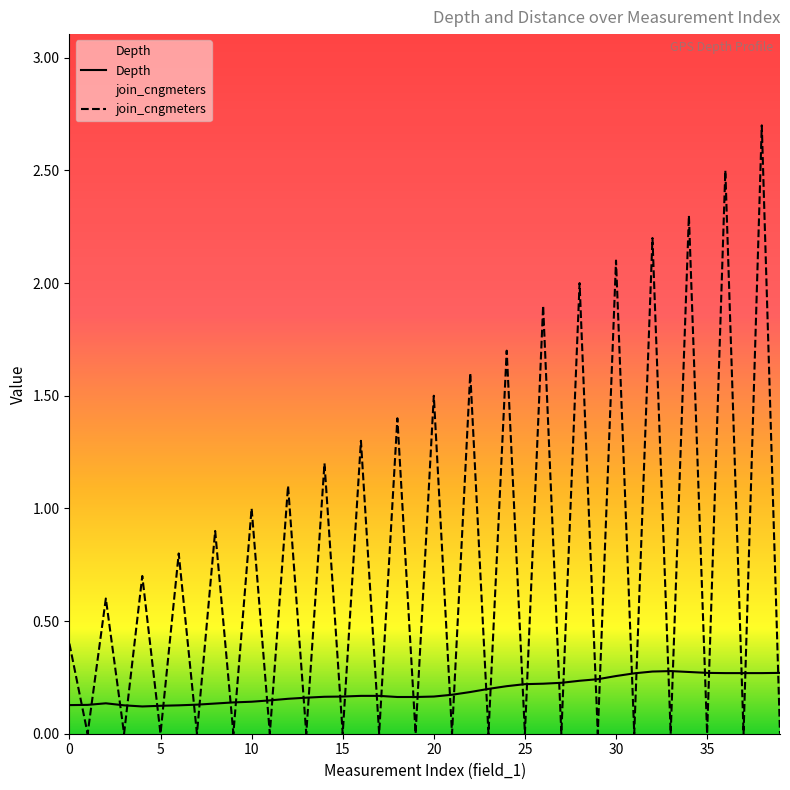

True or false: Depth and join_cngmeters intersect in this chart.

True